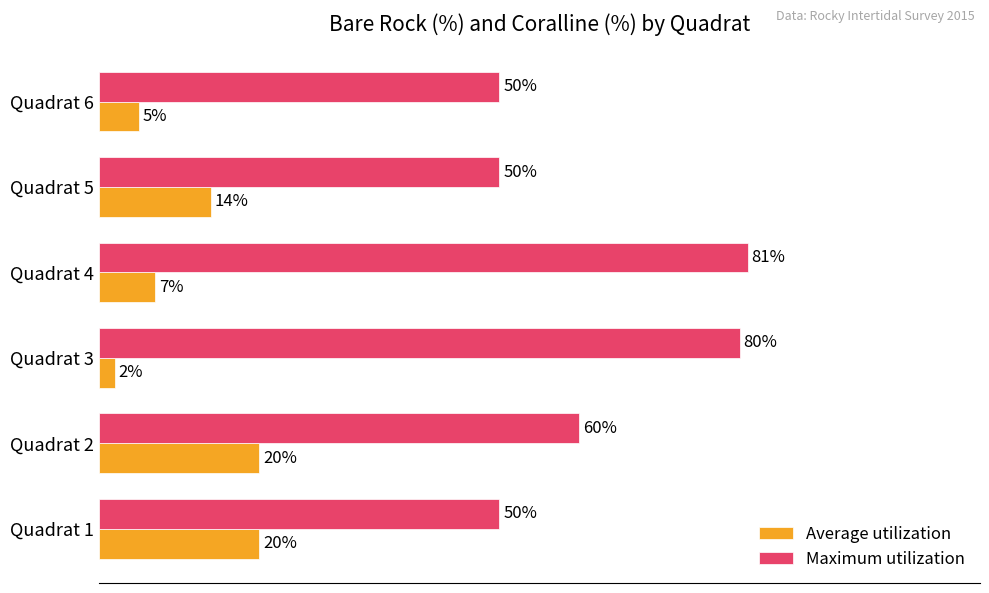

Which series has the largest range (max minus min)?

Maximum utilization